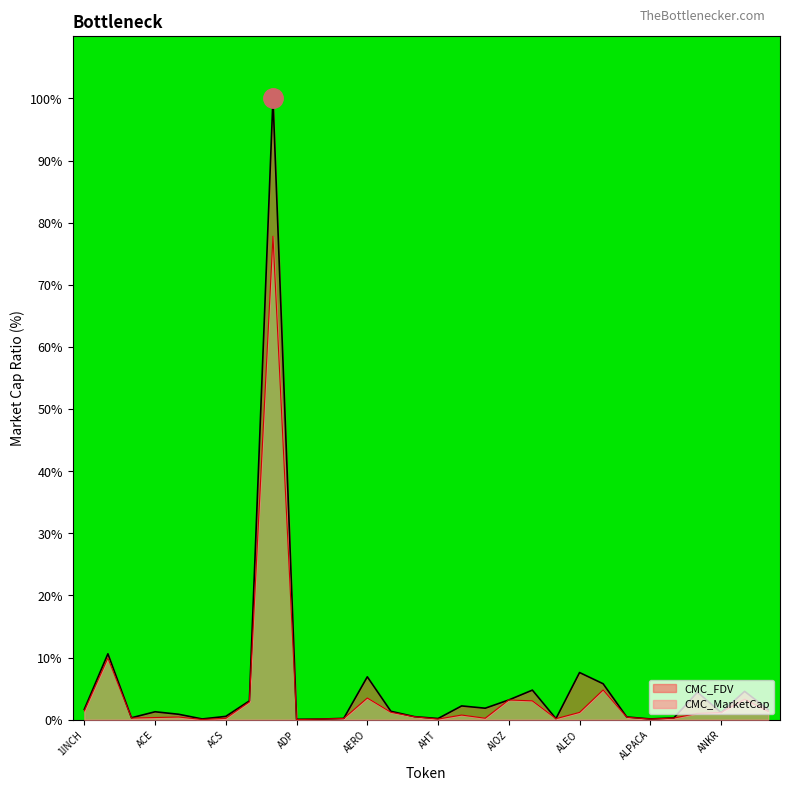

Which series has the widest spread of values?

CMC_FDV